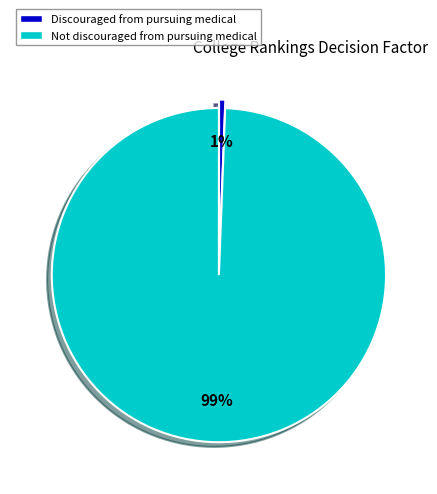

Is it true that Not discouraged from pursuing medical is 92% of the pie?

False